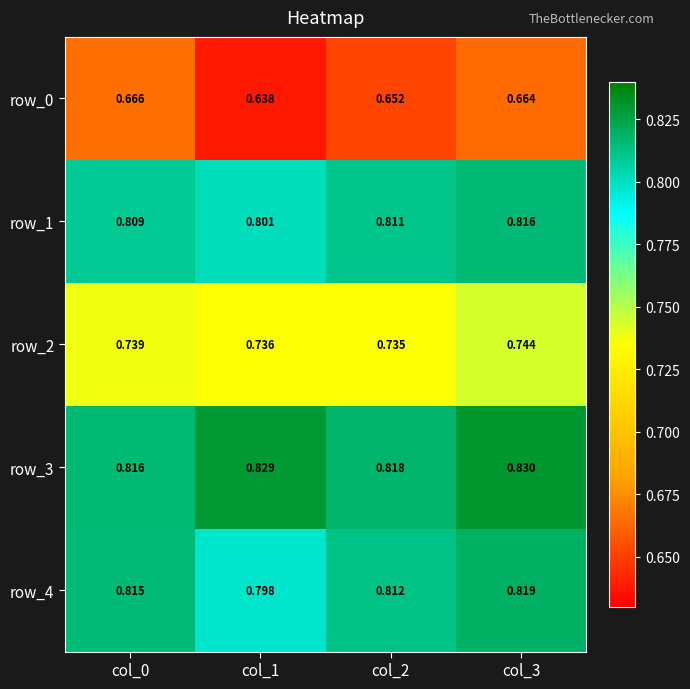

Which series has the largest total across all categories?

row_3